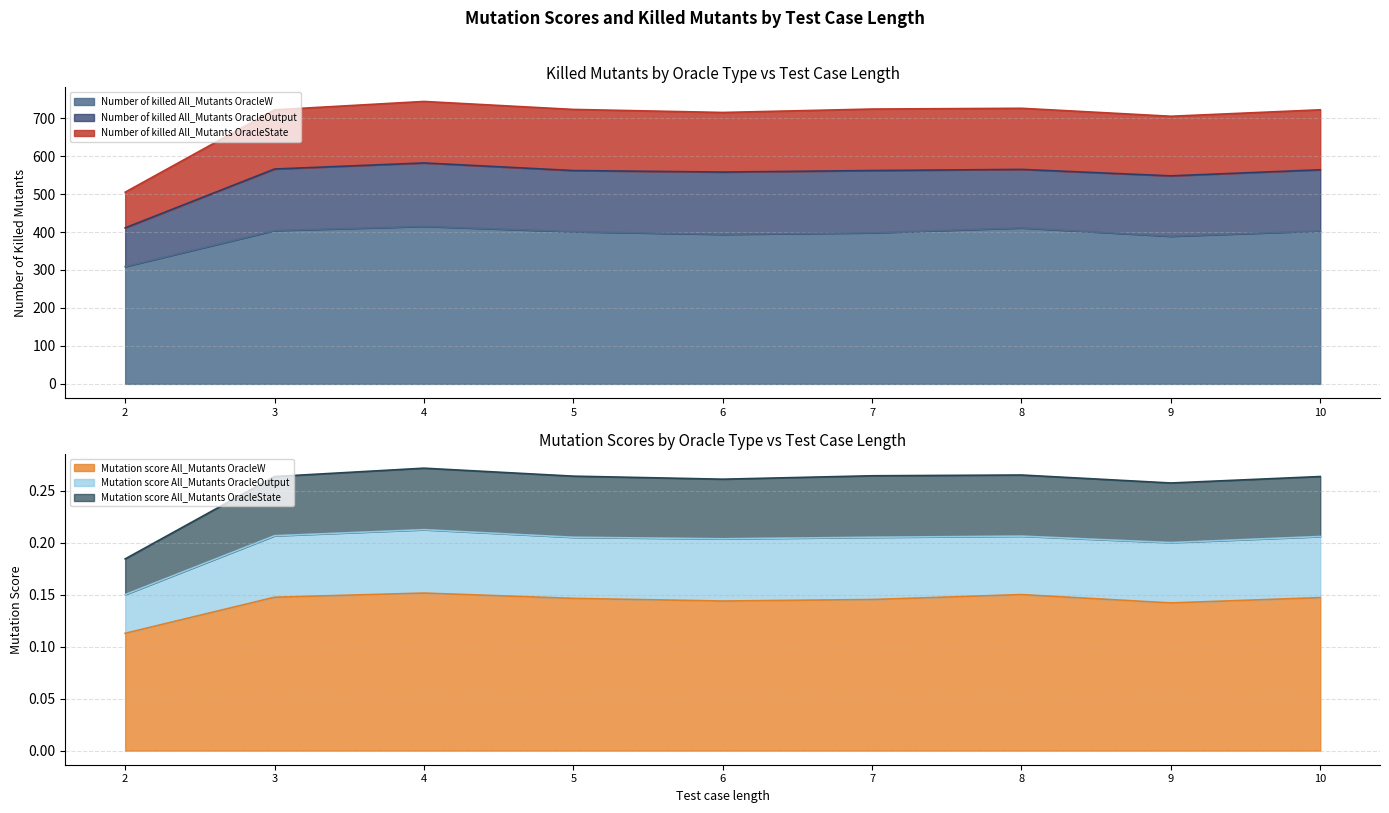

What is the minimum value for Number of killed All_Mutants OracleW?

309